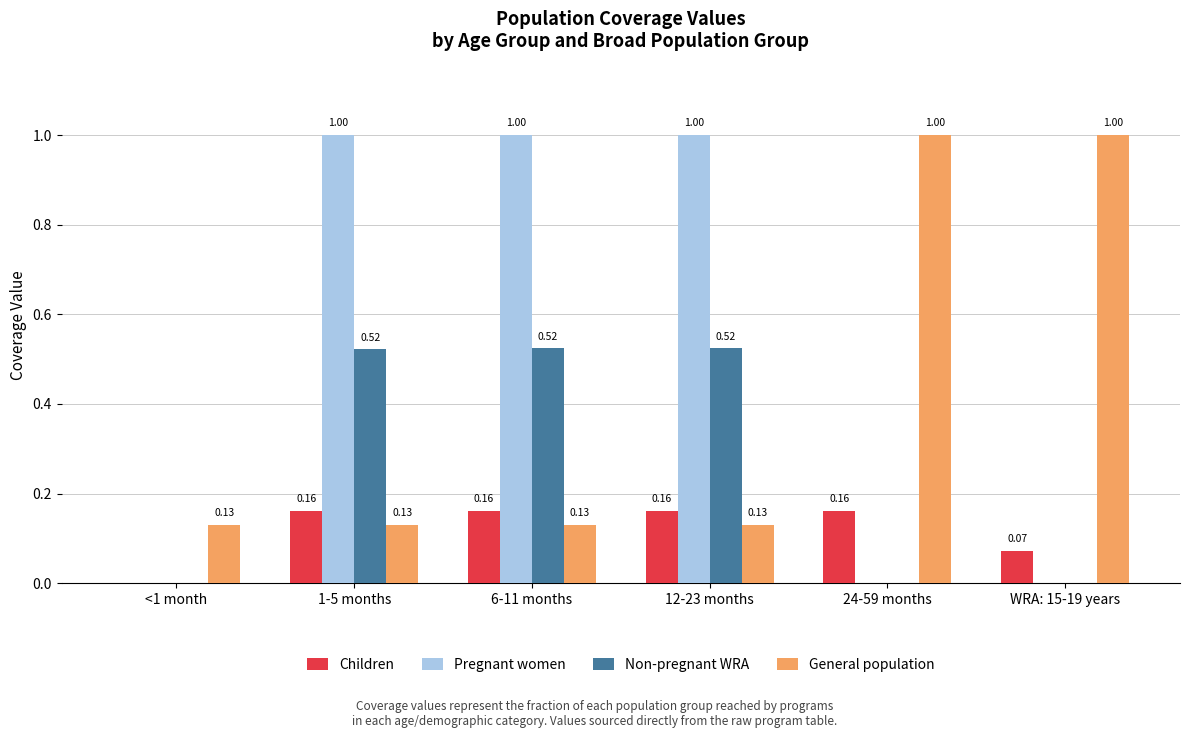

Is the value of Non-pregnant WRA at 1-5 months greater than the value of General population at 1-5 months?

Yes